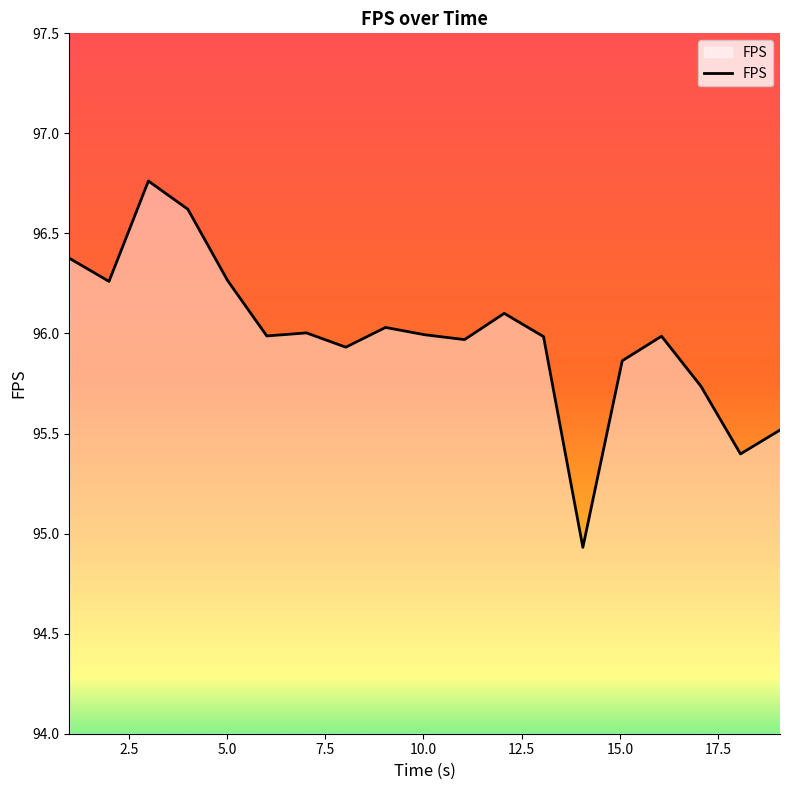

What is the smallest value displayed?

94.9